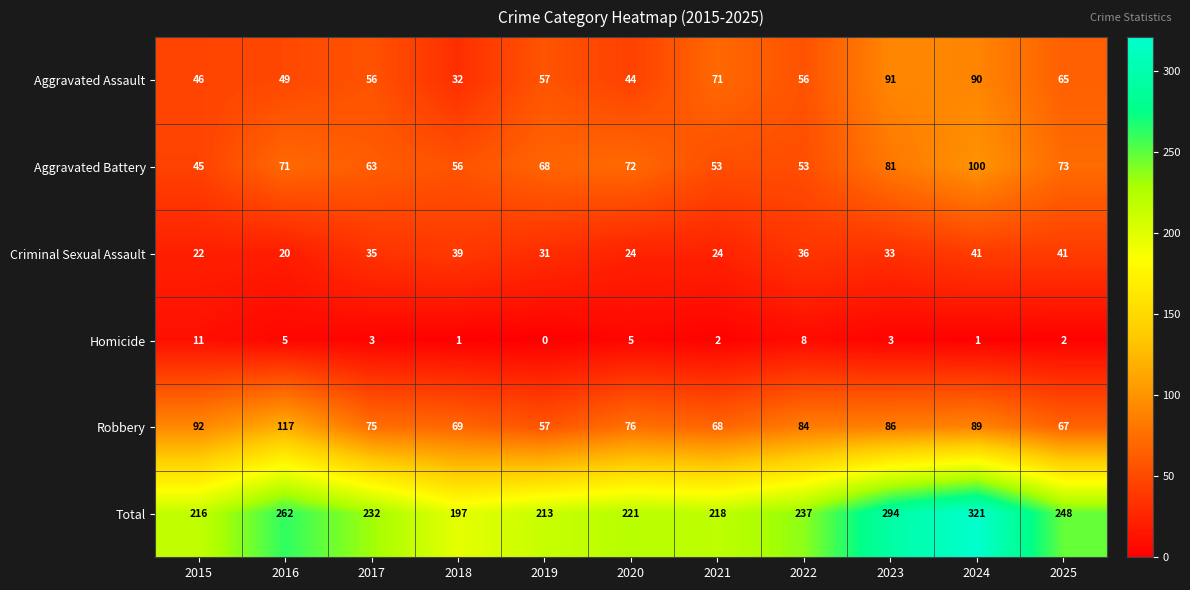

Rank the series at 2024 from lowest to highest value.

Homicide, Criminal Sexual Assault, Robbery, Aggravated Assault, Aggravated Battery, Total